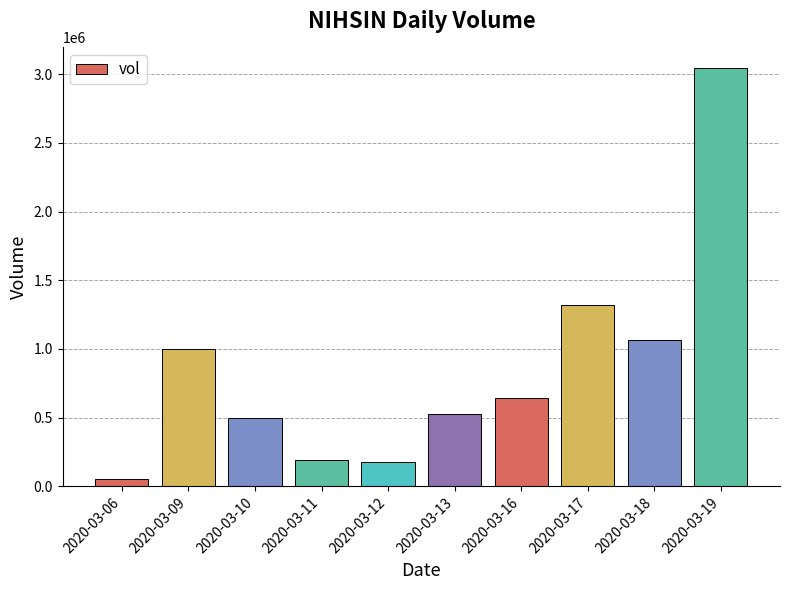

The chart shows a value of 645300 at 2020-03-16. True or false?

True